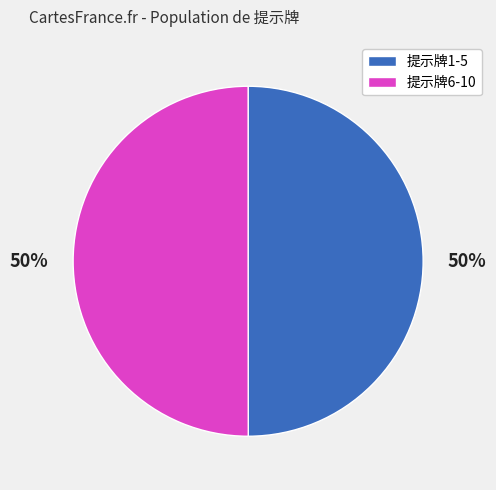

Do 提示牌1-5 and 提示牌6-10 together represent more than half of the pie?

Yes